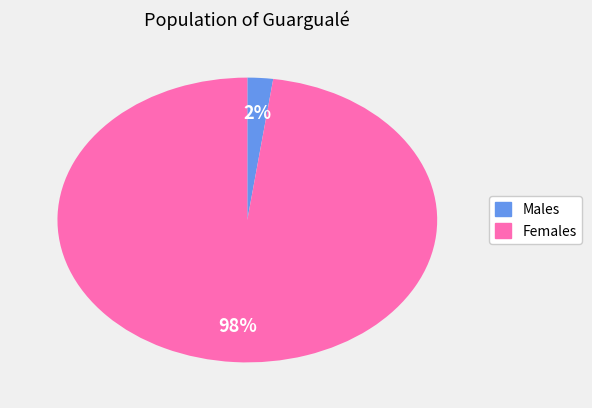

To the nearest percent, what is the average slice percentage?

50%